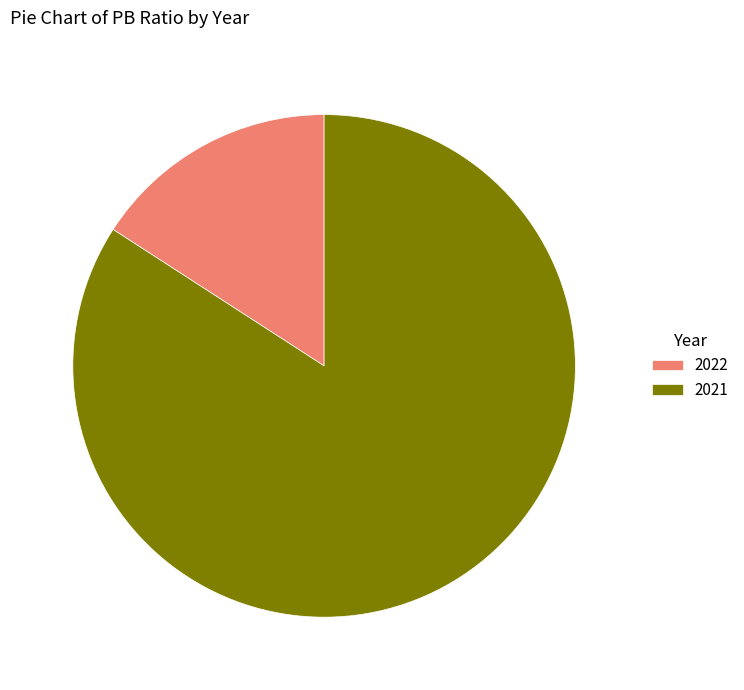

True or false: 2022 accounts for 16% of the total.

True